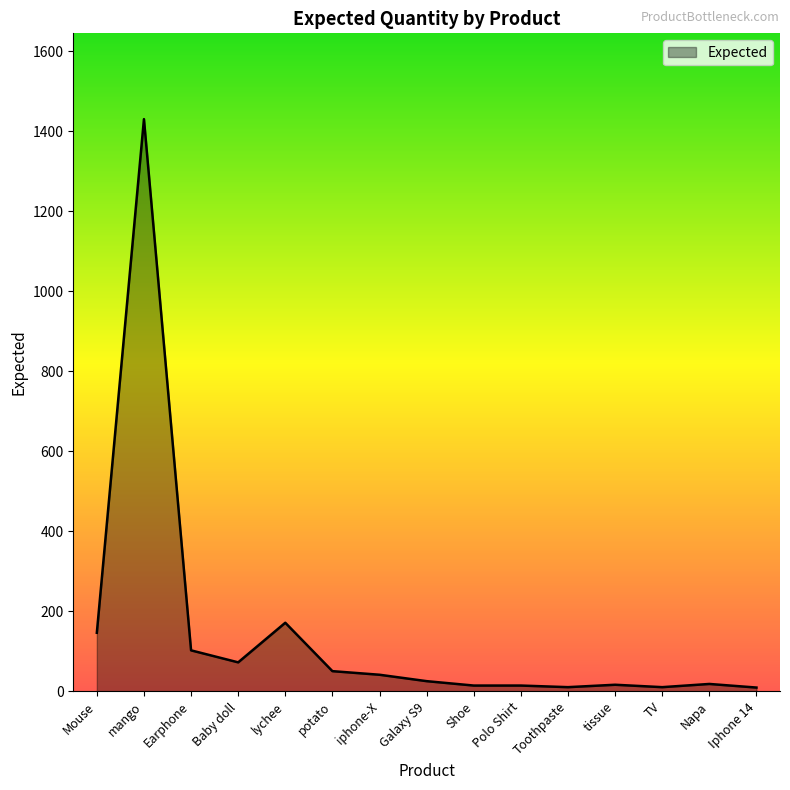

Which category has the highest value across all series?

mango